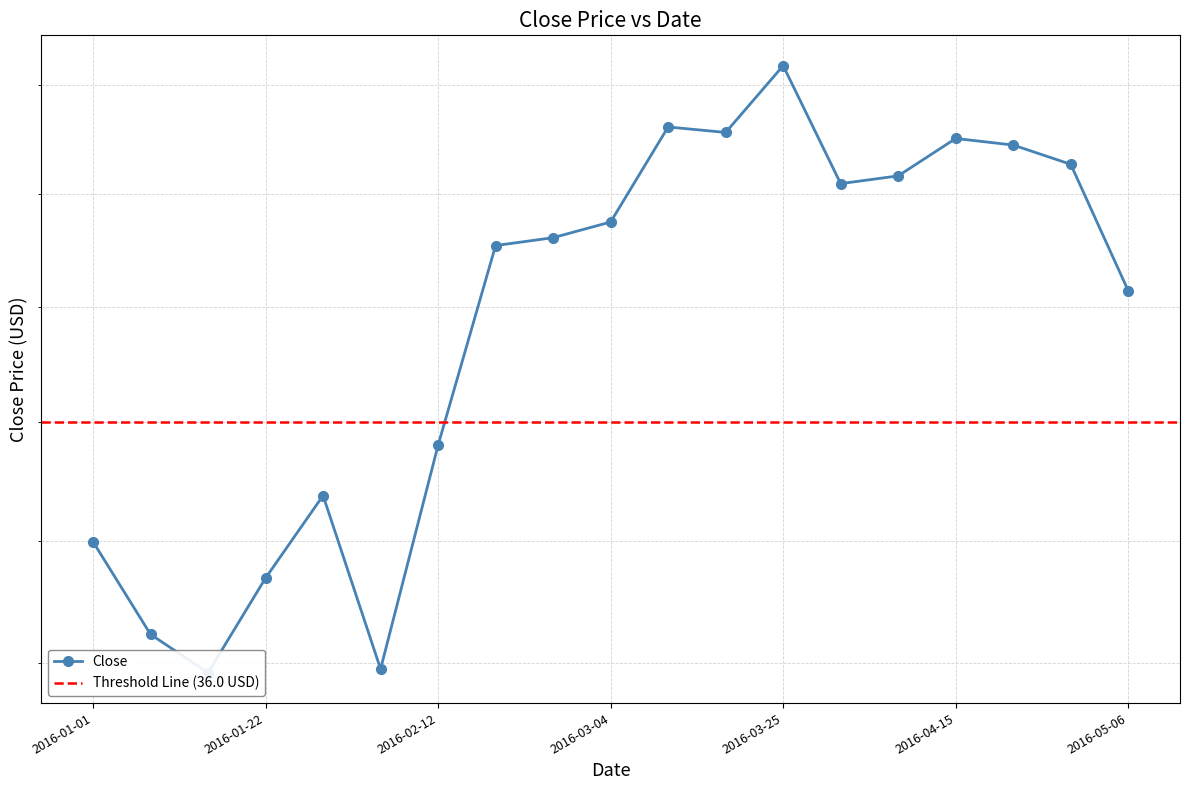

How many interior local peaks (higher than both neighbors) does the data have?

4